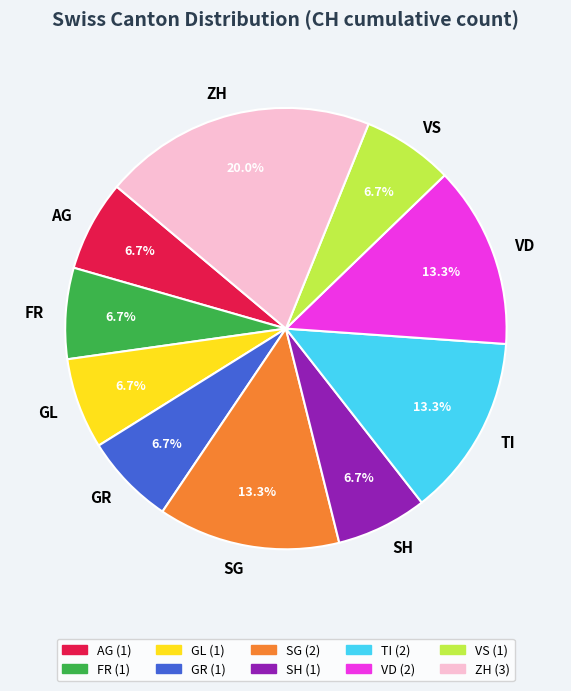

To the nearest percent, what portion does SG represent?

13%